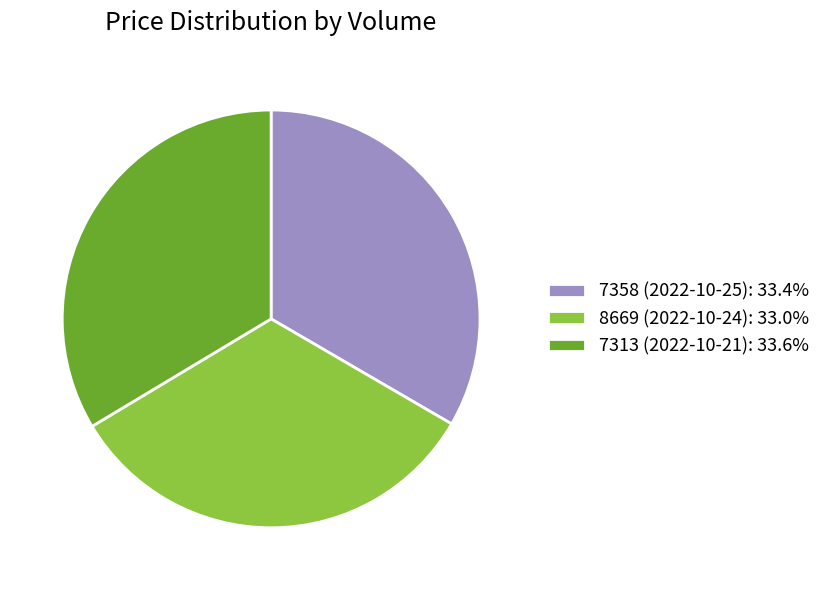

Is the sum of 8669 (2022-10-24): 33.0% and 7313 (2022-10-21): 33.6% greater than half?

Yes